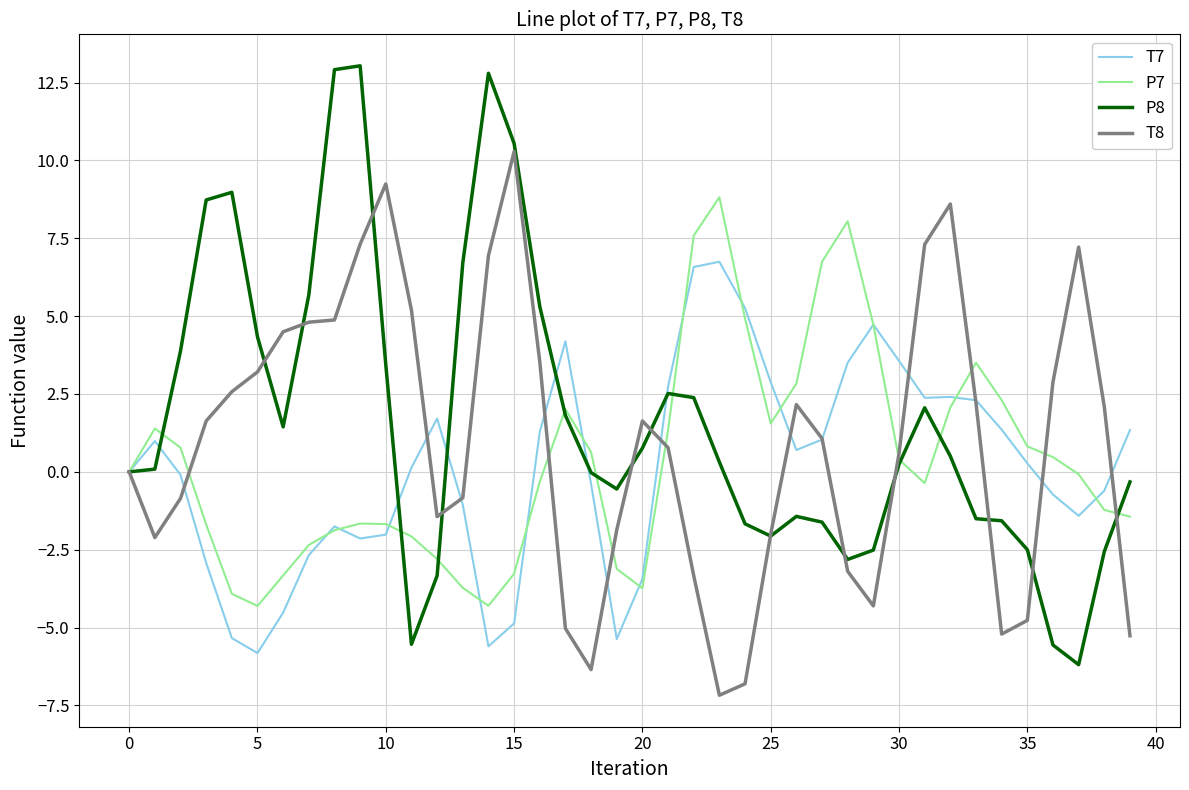

Is this an area chart (filled region under the line)?

No